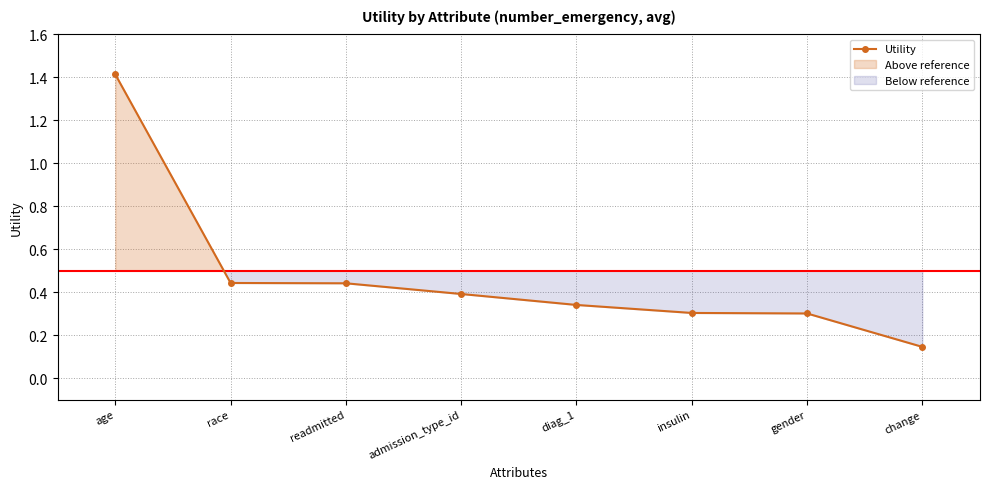

Which label corresponds to the smallest value in the chart?

change